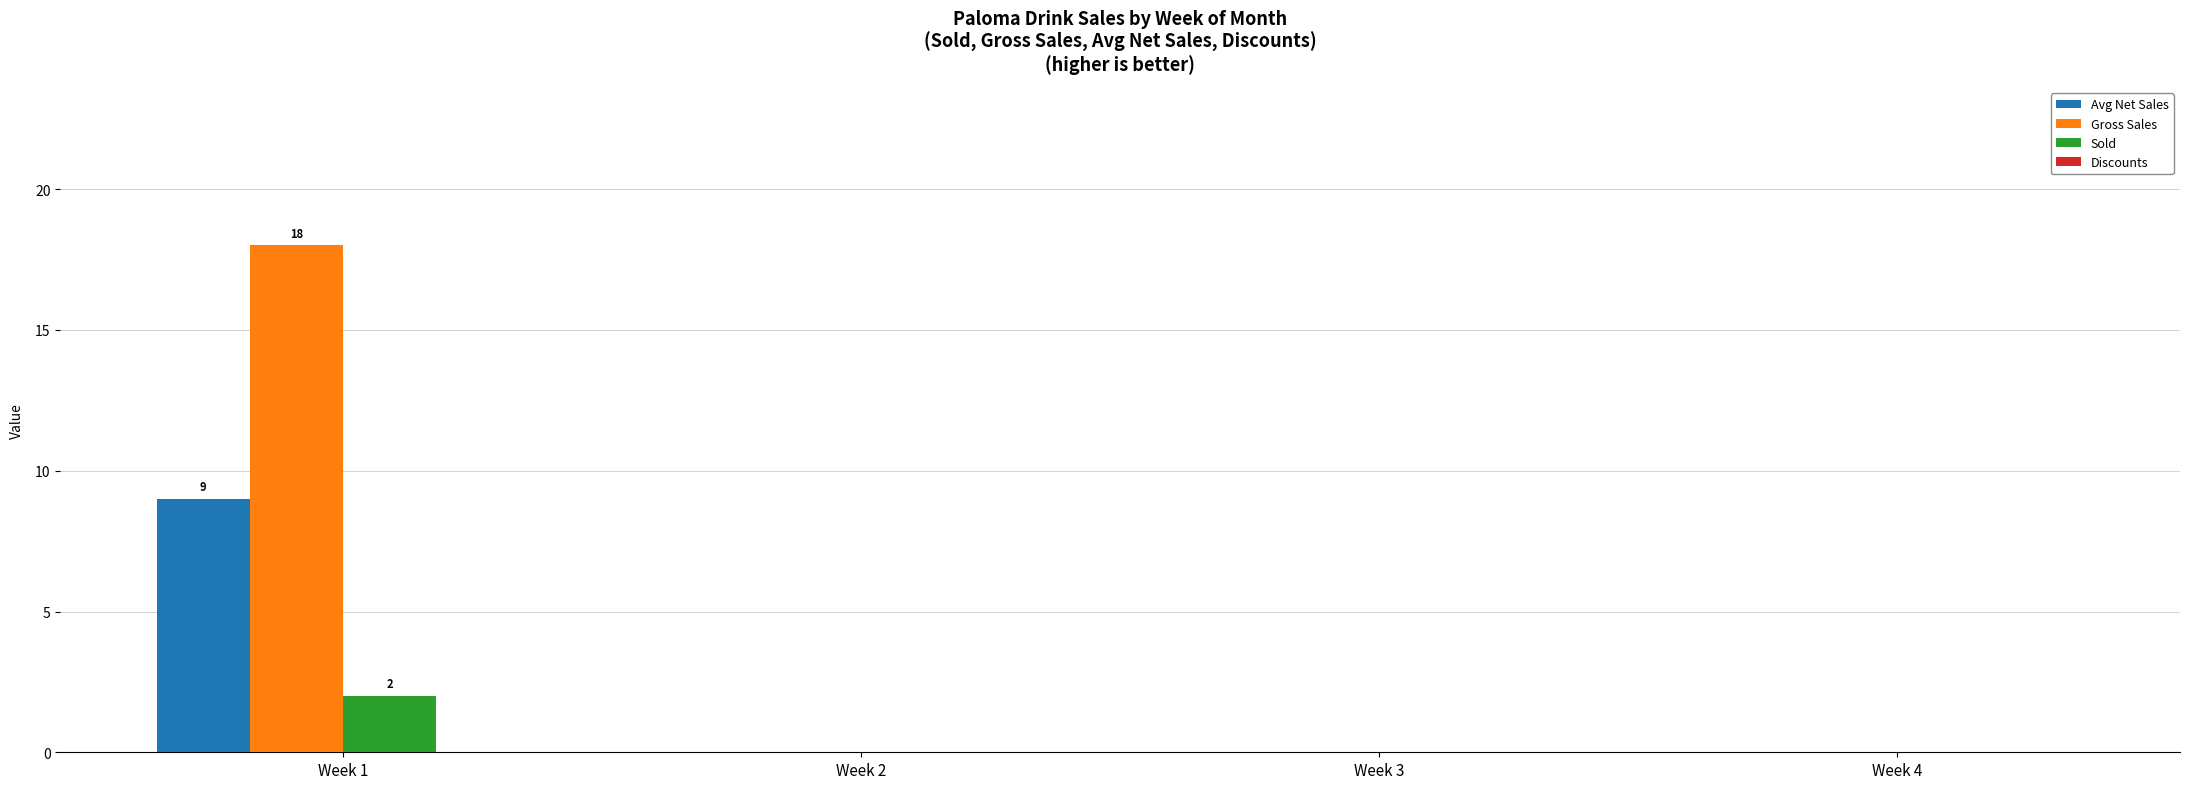

What is the maximum value for Avg Net Sales?

9